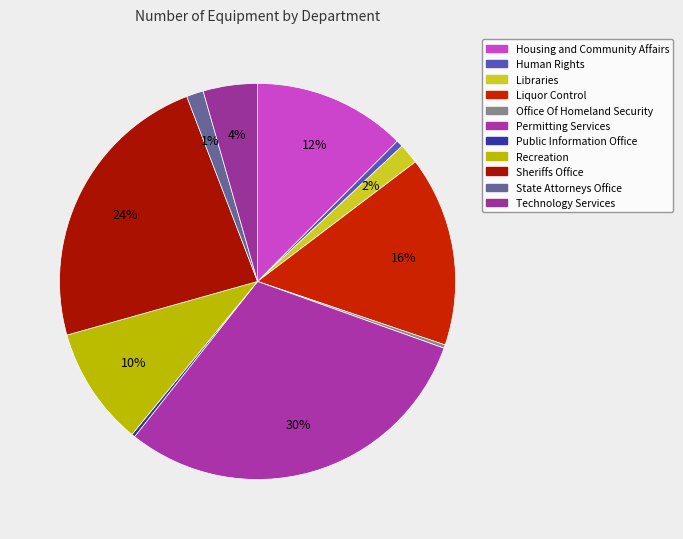

To the nearest percent, what portion does Liquor Control represent?

16%